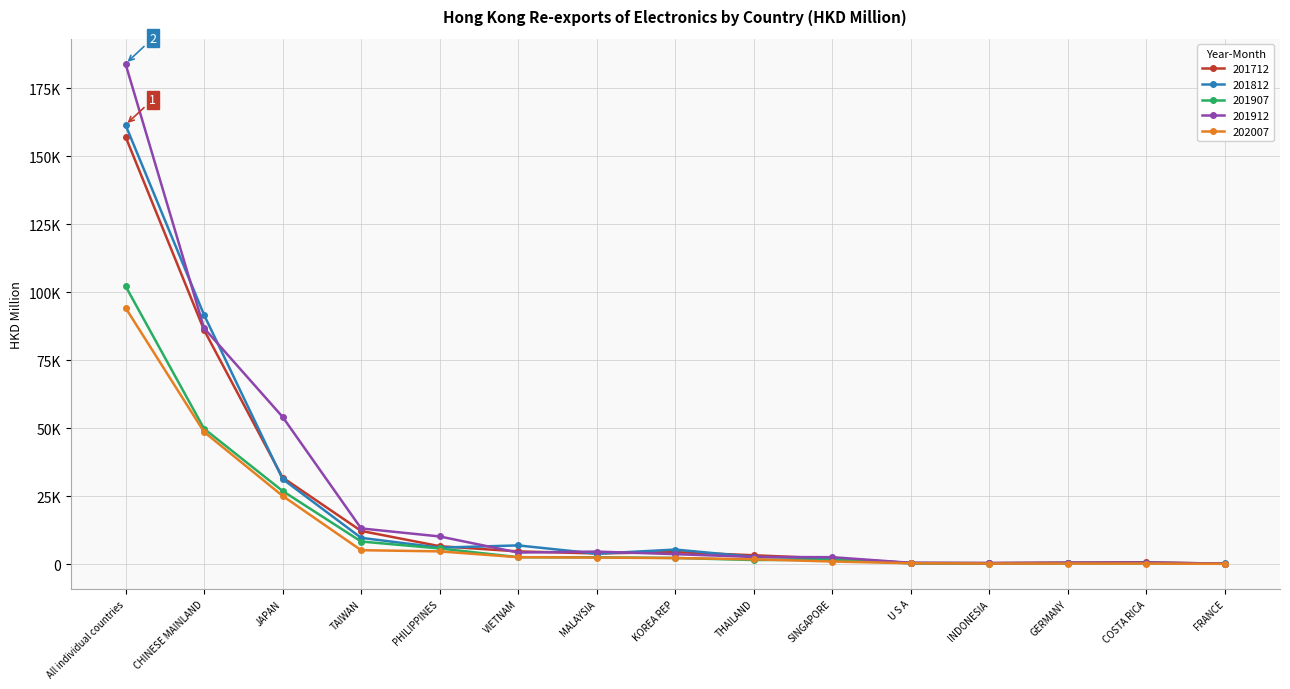

List the series in order of their peak value, lowest first.

202007, 201907, 201712, 201812, 201912